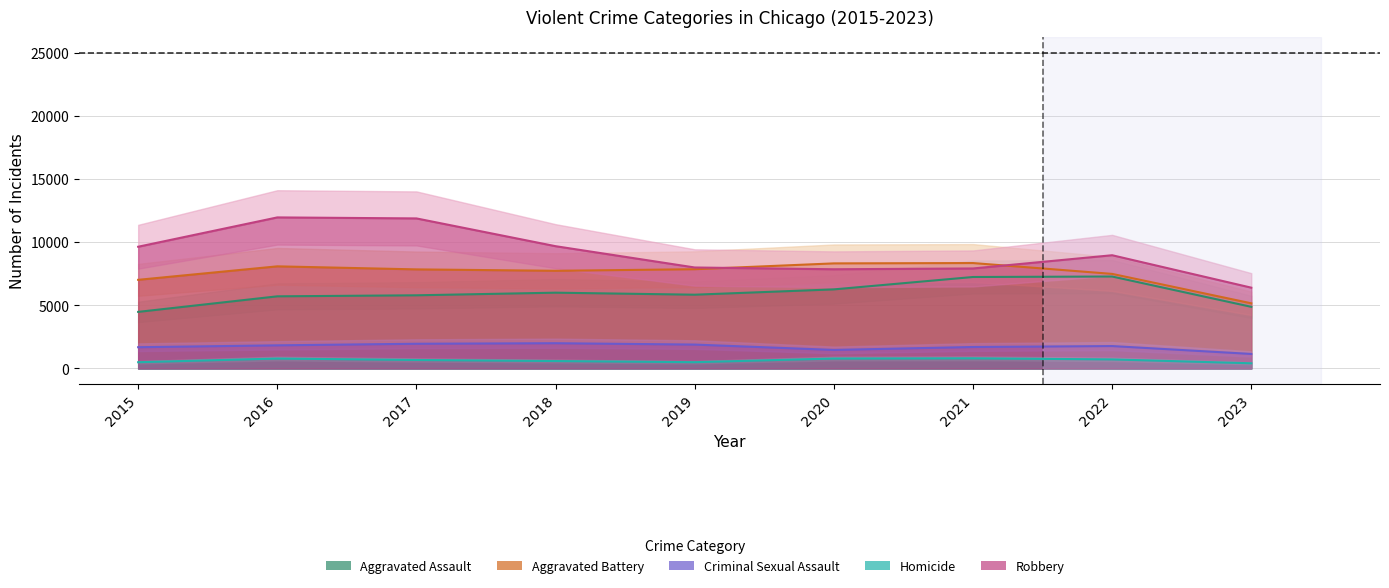

True or false: Criminal Sexual Assault and Aggravated Assault cross at least once.

False